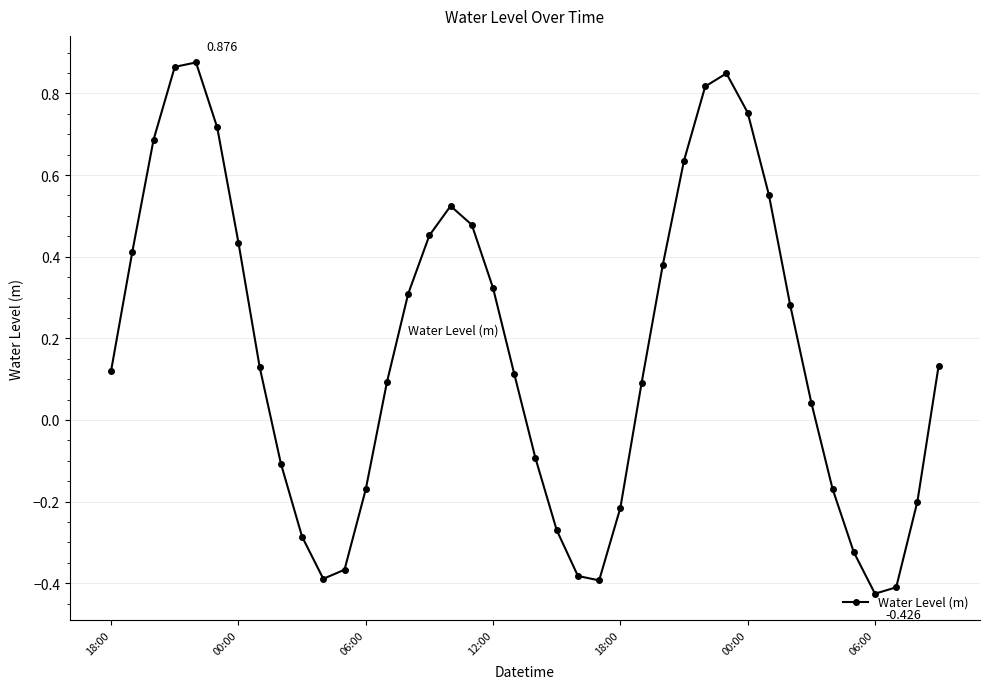

True or false: the data has more than 0 interior local peaks.

True